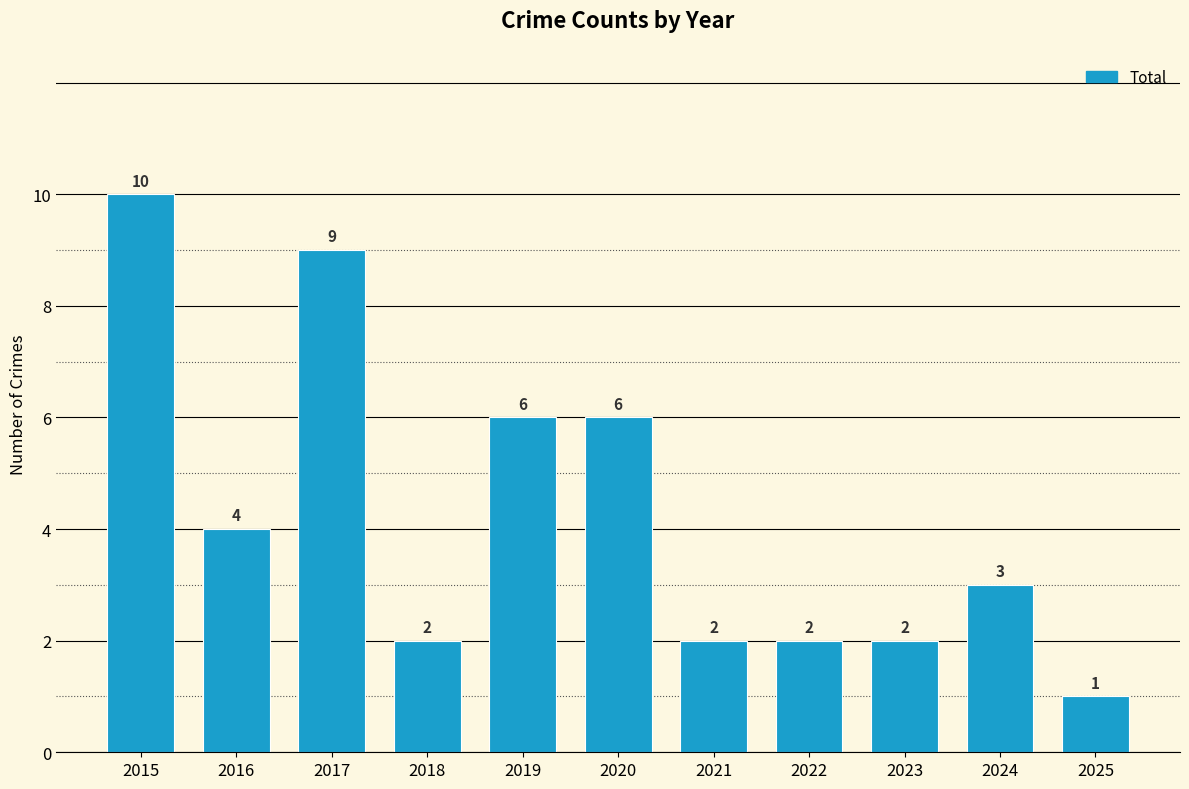

Reading left to right, what are all the values shown in this chart?

2015=10	2016=4	2017=9	2018=2	2019=6	2020=6	2021=2	2022=2	2023=2	2024=3	2025=1